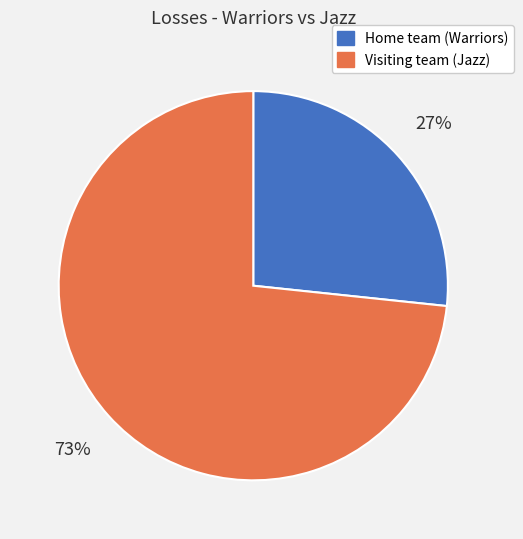

Is it true that Home team (Warriors) is 41% of the pie?

False